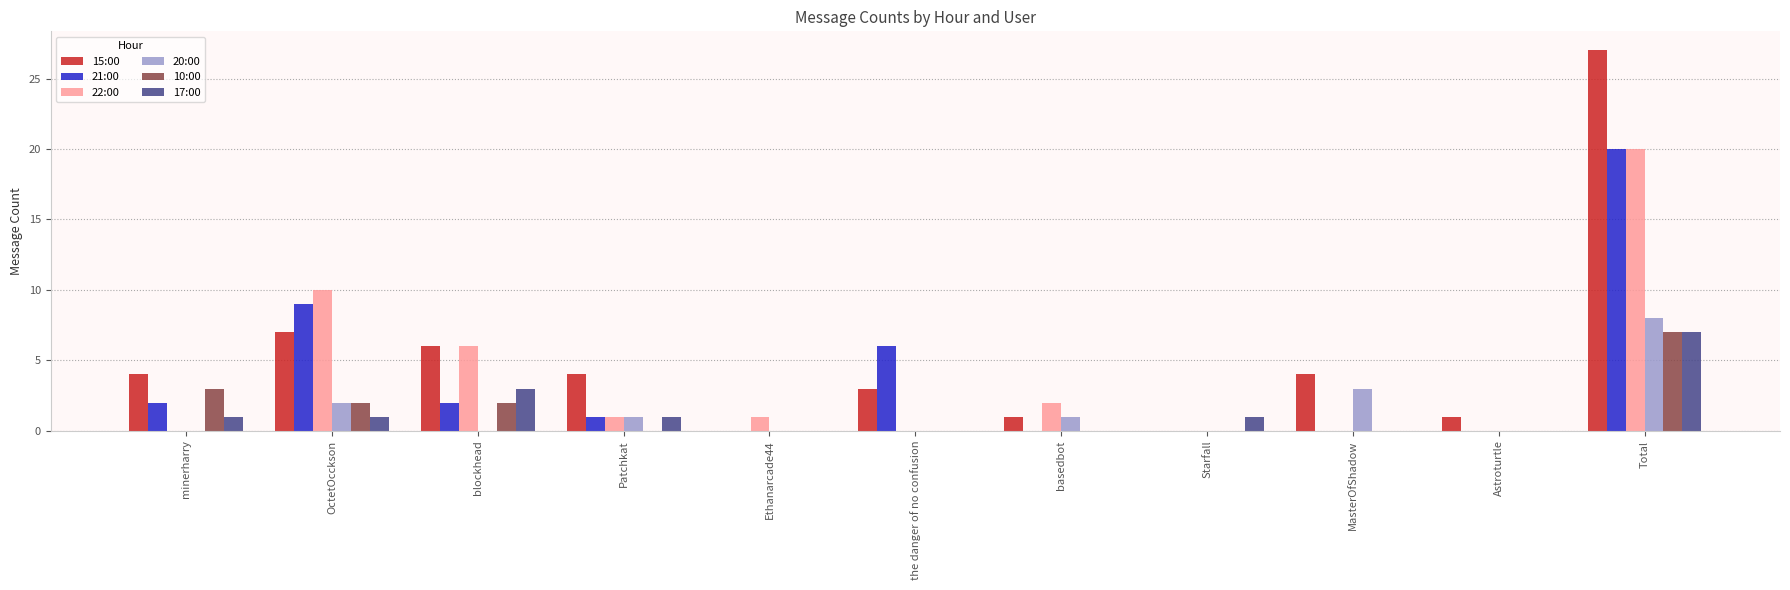

Which category has the highest value across all series?

Total